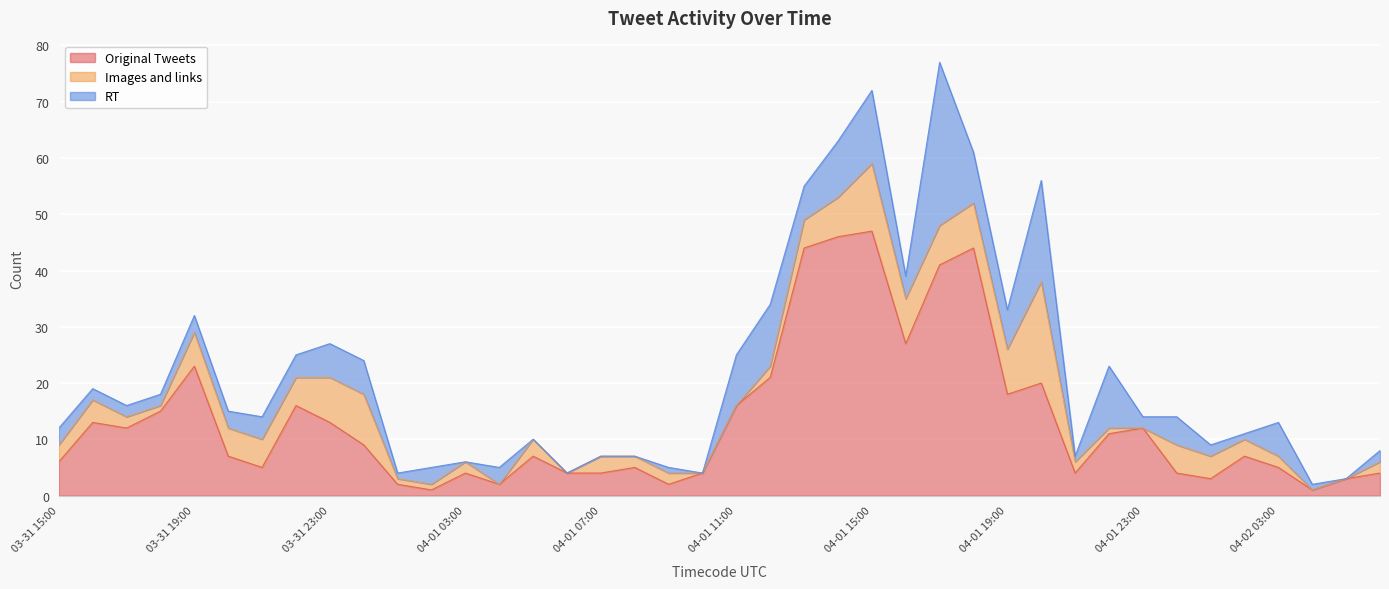

Between which two adjacent categories do Images and links and Original Tweets first intersect?

04-01 23:00 and 04-02 00:00